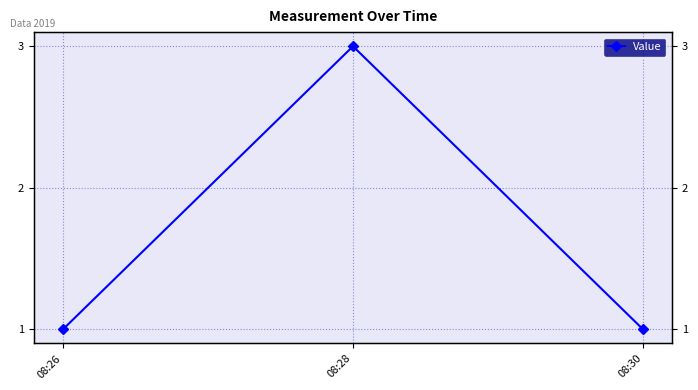

How many data points does each series have?

3